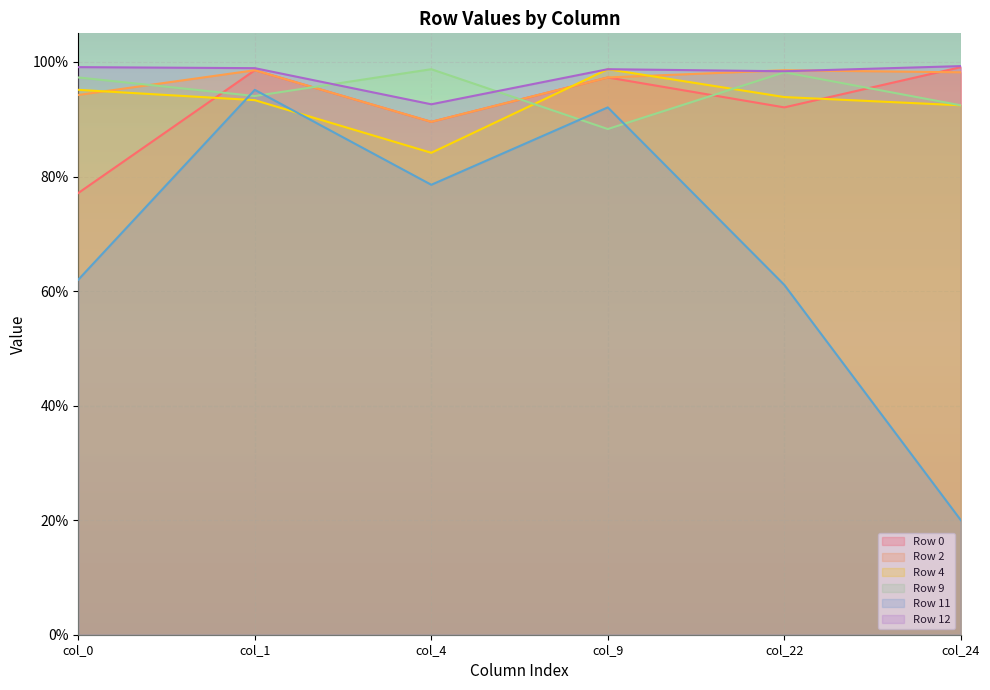

The Row 9 series shows 0.5 at col_4. True or false?

False